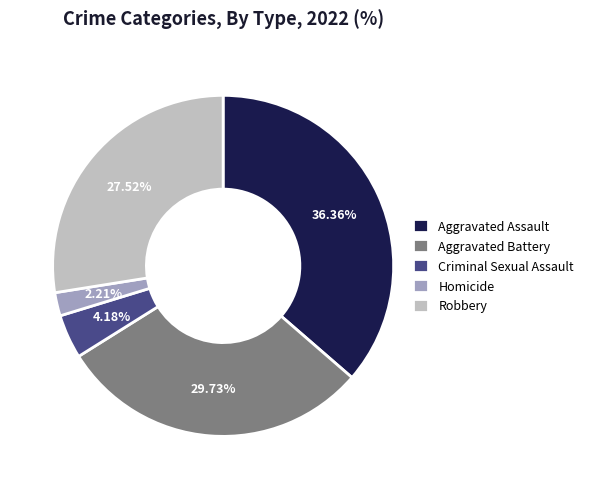

To the nearest percent, what portion does Robbery represent?

28%